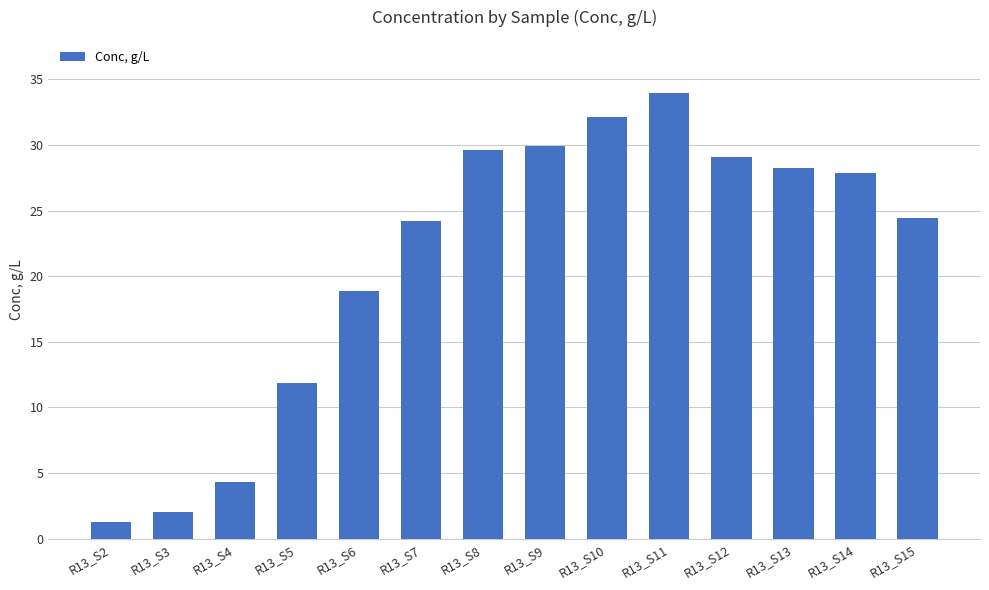

What is the change in value from R13_S2 to R13_S11?

+32.6